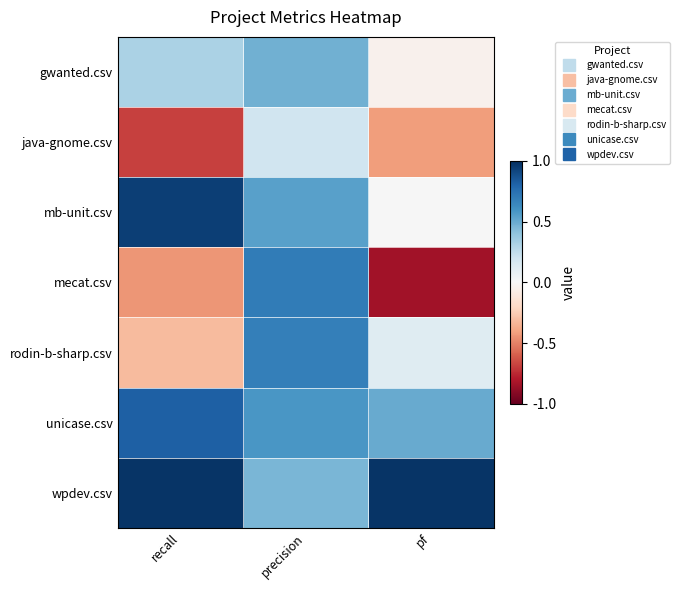

What is the total value across all series at precision?

3.6